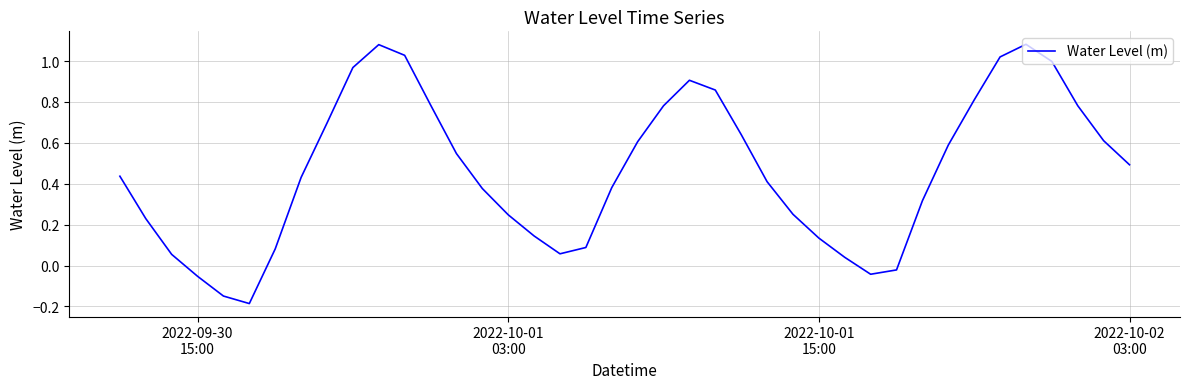

Does the chart display data point markers on the line(s)?

No